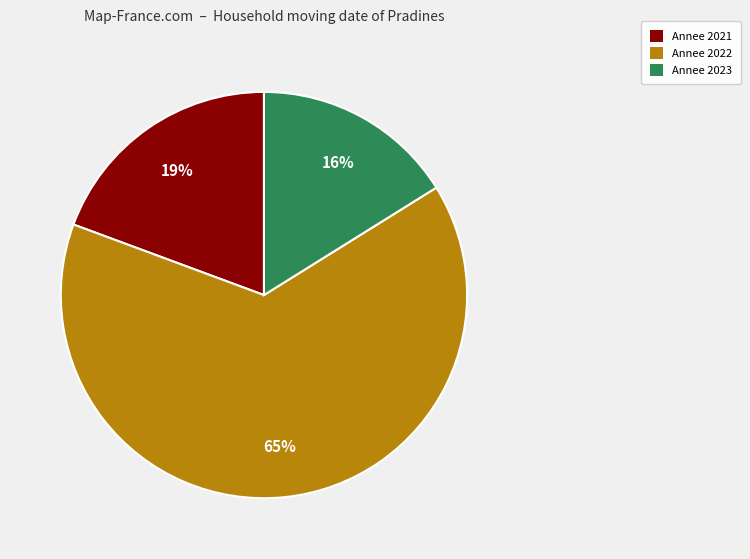

What is the ratio of the value at Annee 2021 to the value at Annee 2023?

1.2